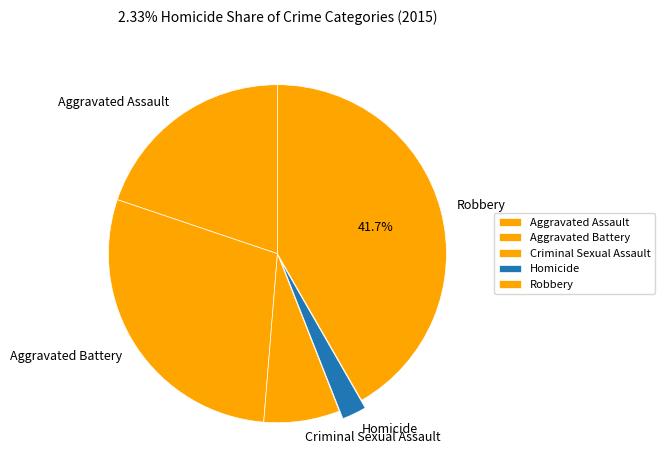

Combined, do Aggravated Assault and Aggravated Battery account for over 50%?

No